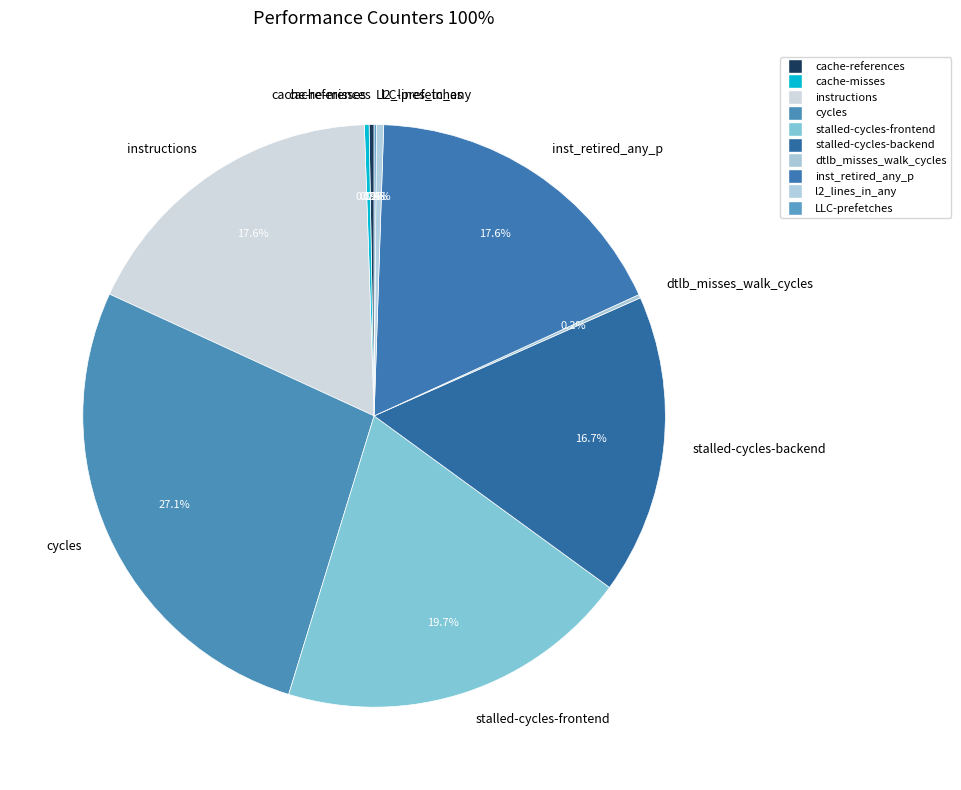

To the nearest percent, what is the average slice percentage?

10%